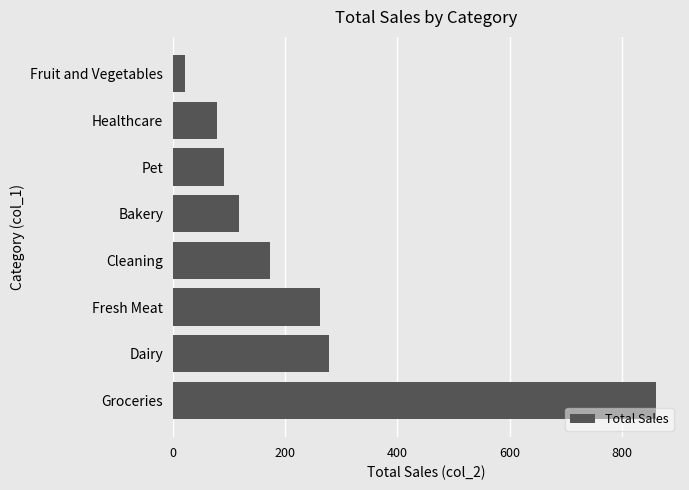

What is the sum of all values?

1884.4